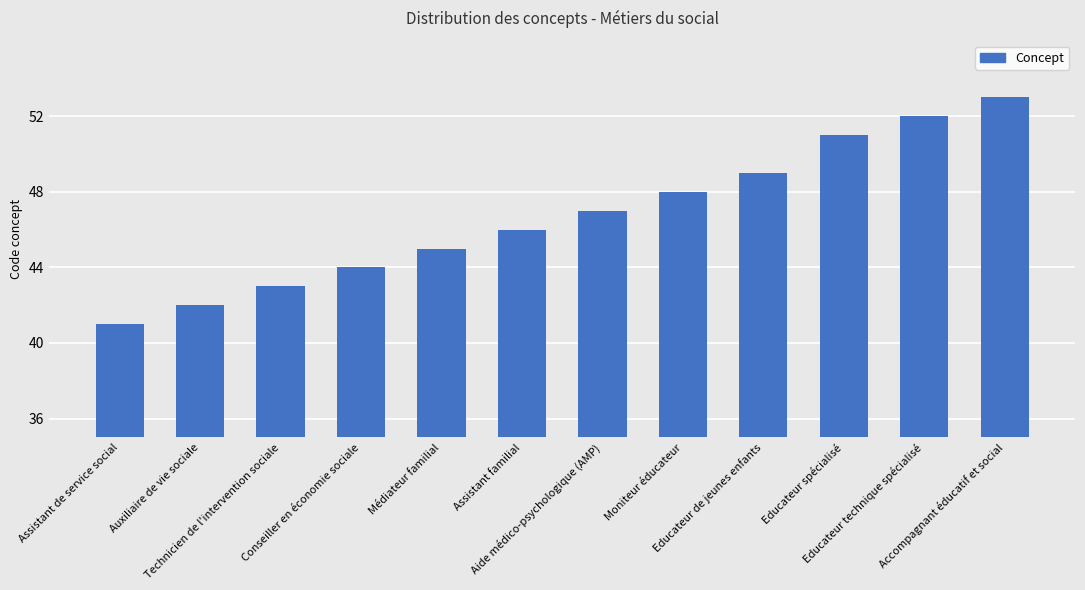

What is the value of the 11th bar from the left?

52